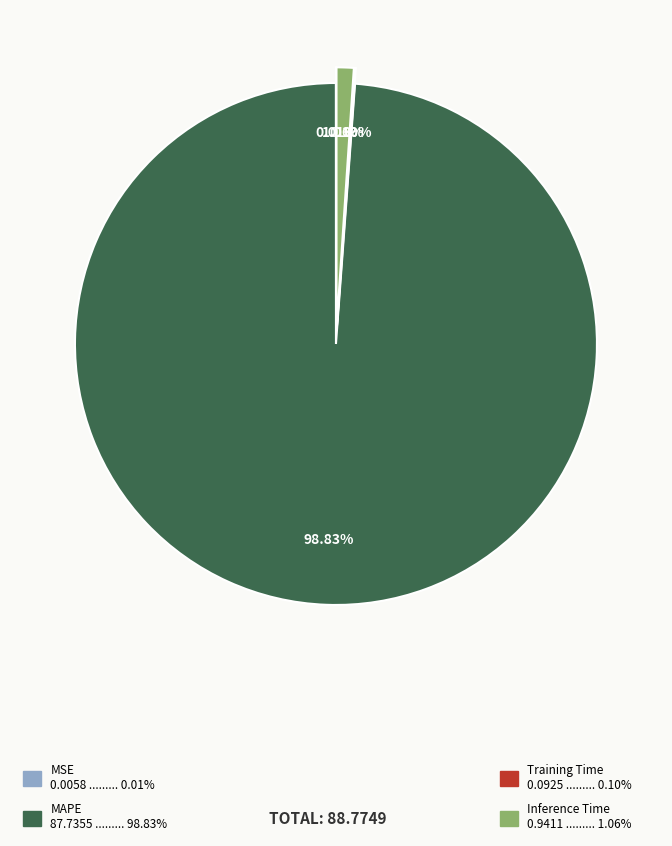

Is there any slice that represents more than half of the pie?

Yes